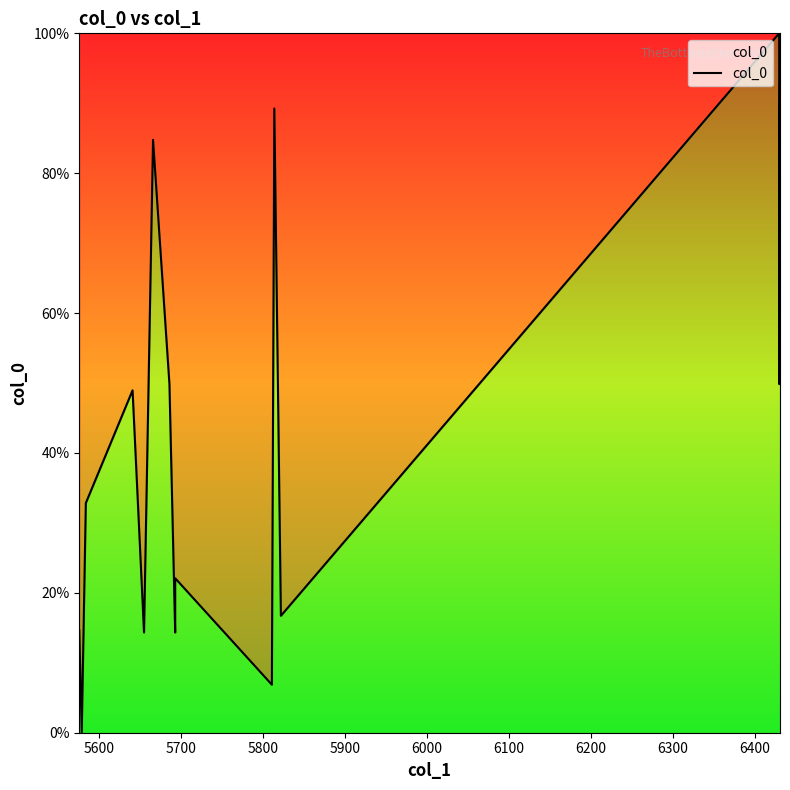

True or false: the data has more than 0 interior local peaks.

True